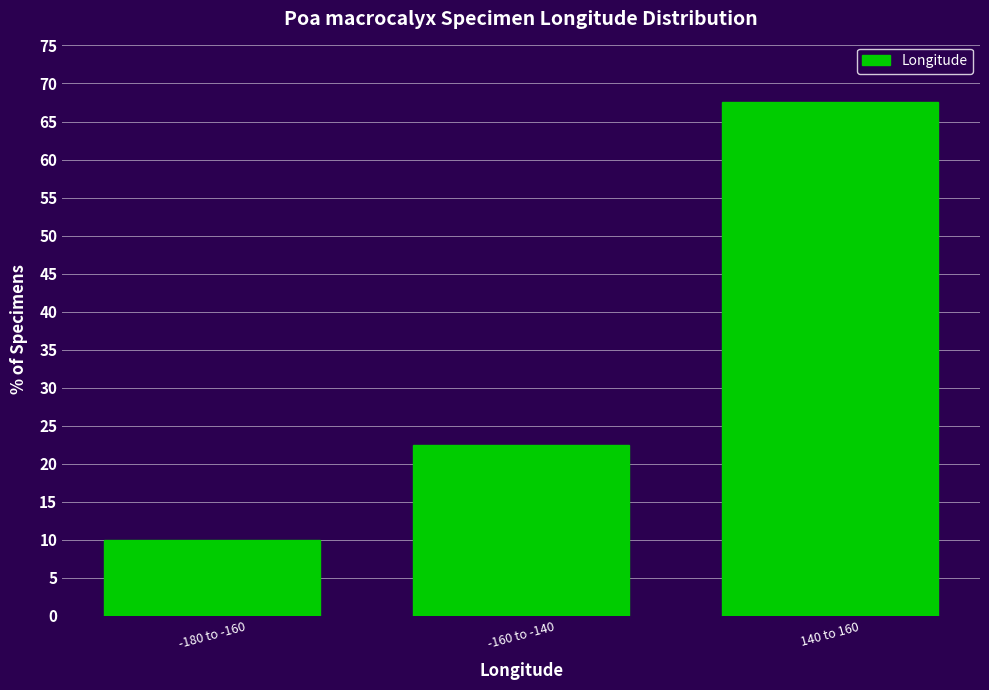

Reading left to right, transcribe all the data shown in this chart.

10.0	22.5	67.5